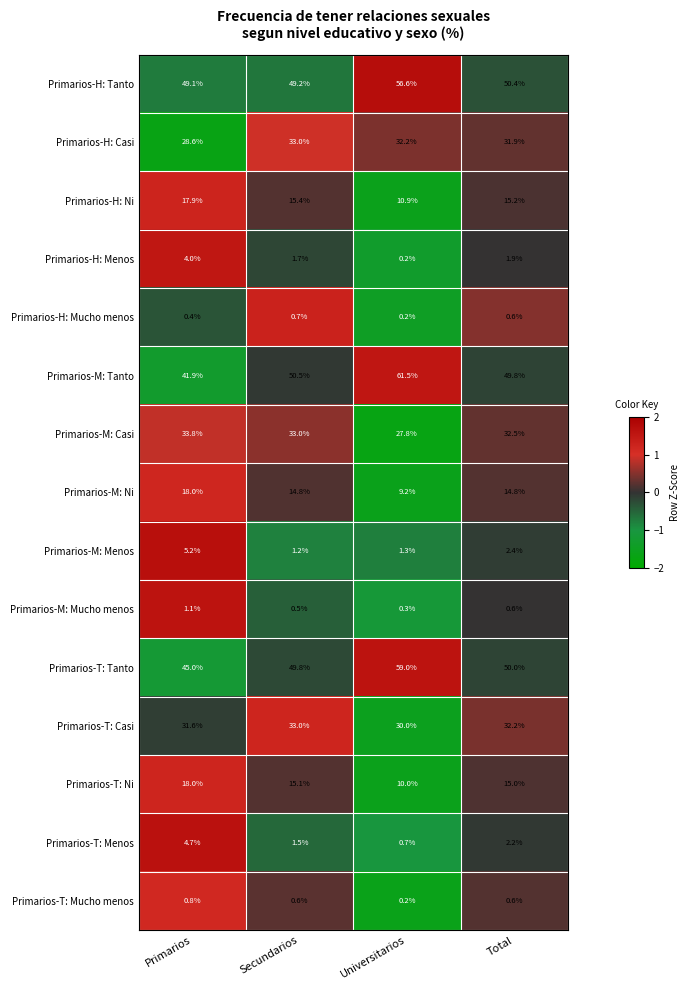

Which series has the largest total across all categories?

Primarios-H: Tanto